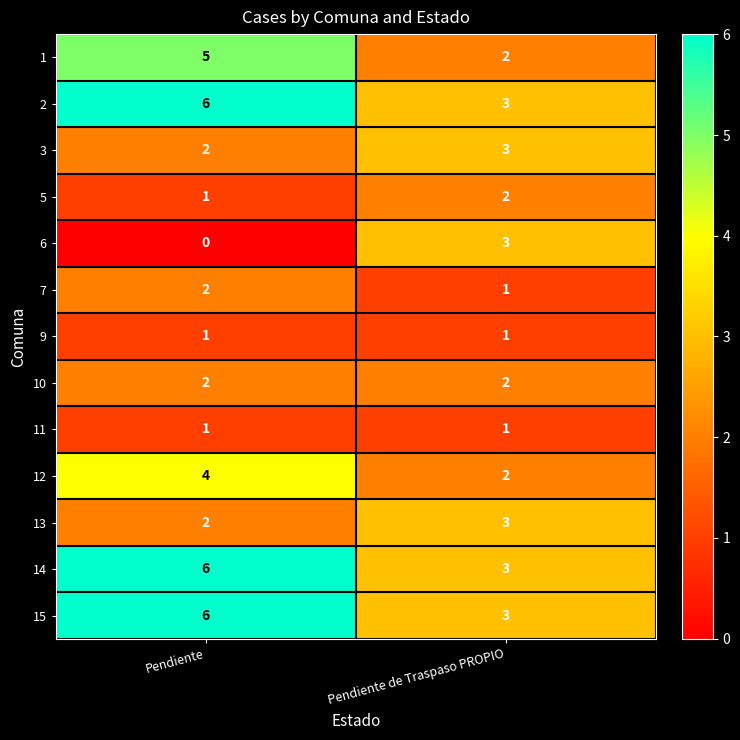

Which label corresponds to the largest value in the chart?

Pendiente